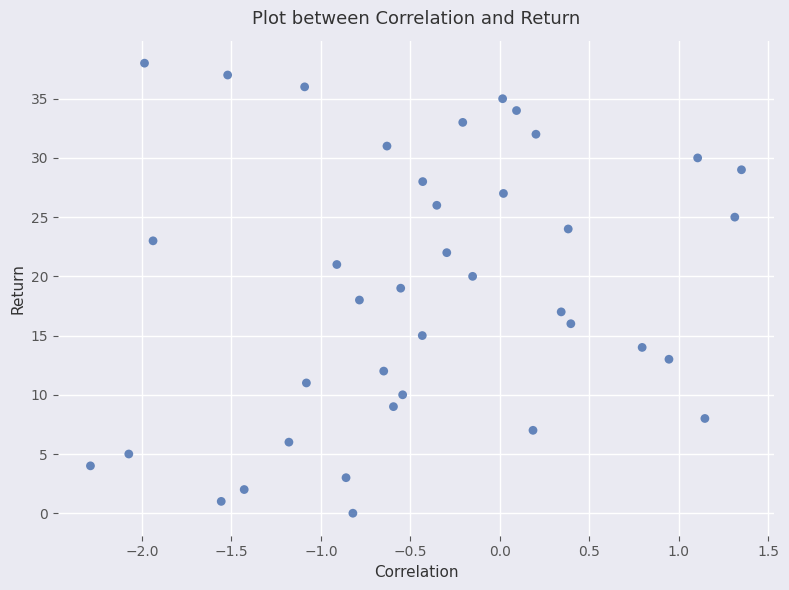

What is the range of Y values (max minus min)?

38